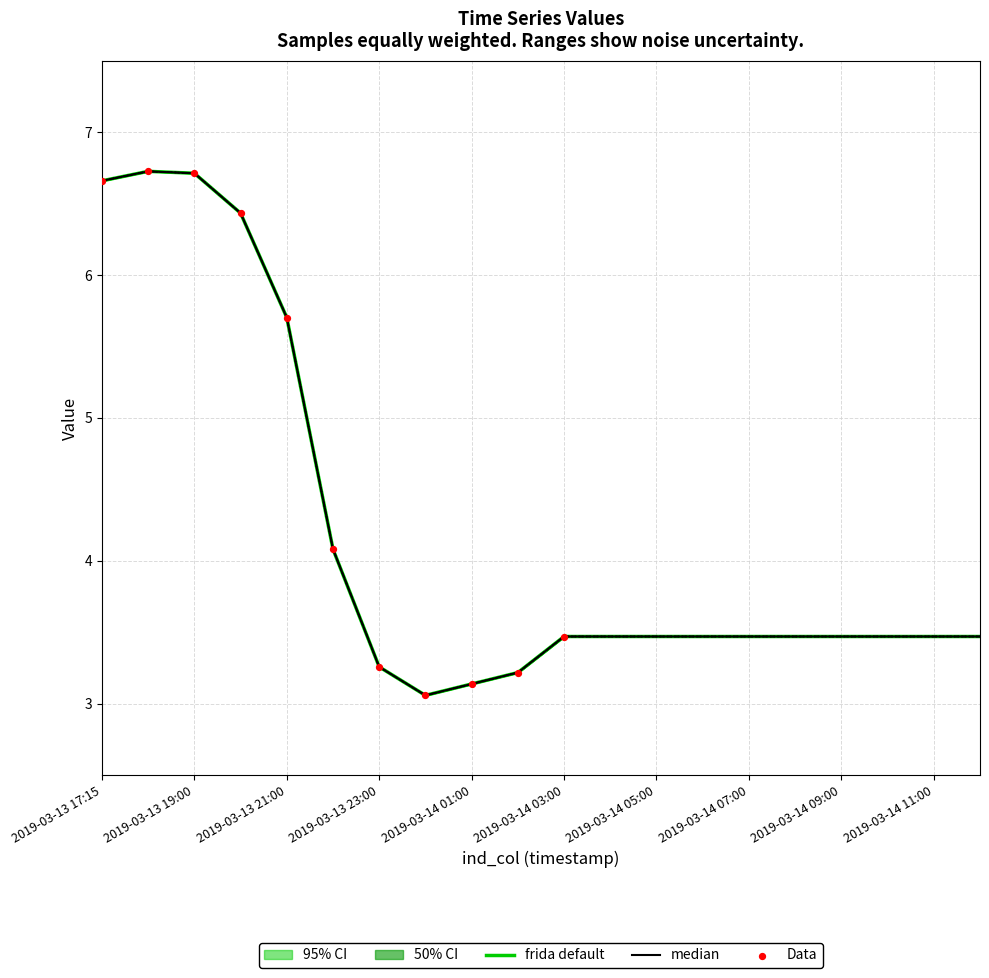

What is the total value across all series at 2019-03-14 01:00?

18.8